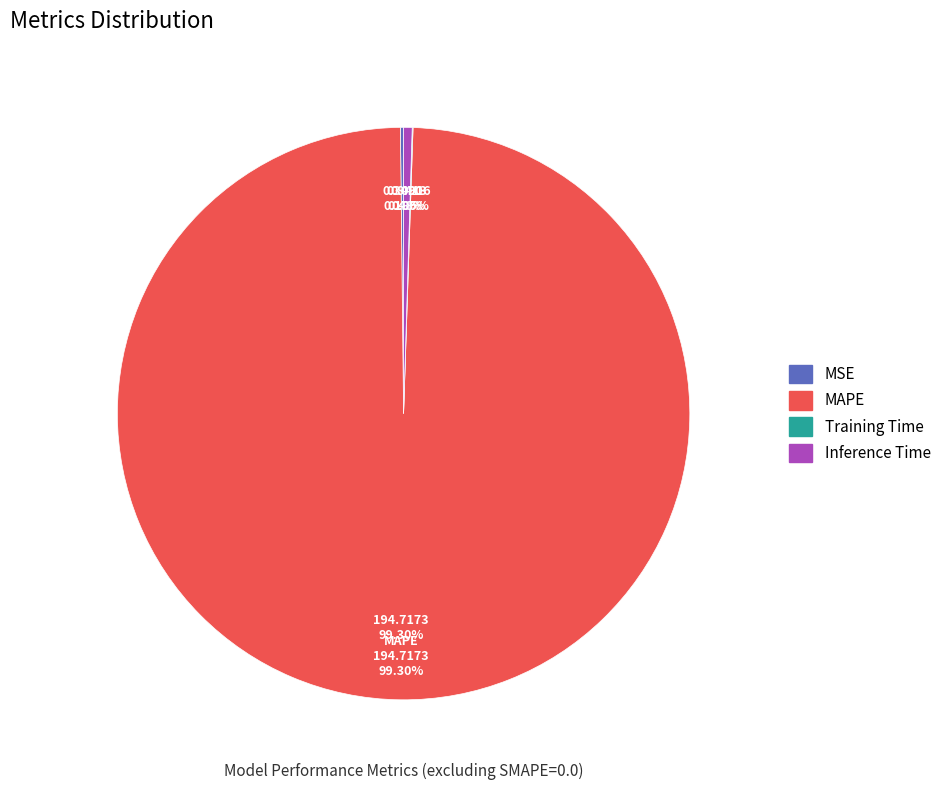

Do Training Time and Inference Time together represent more than half of the pie?

No